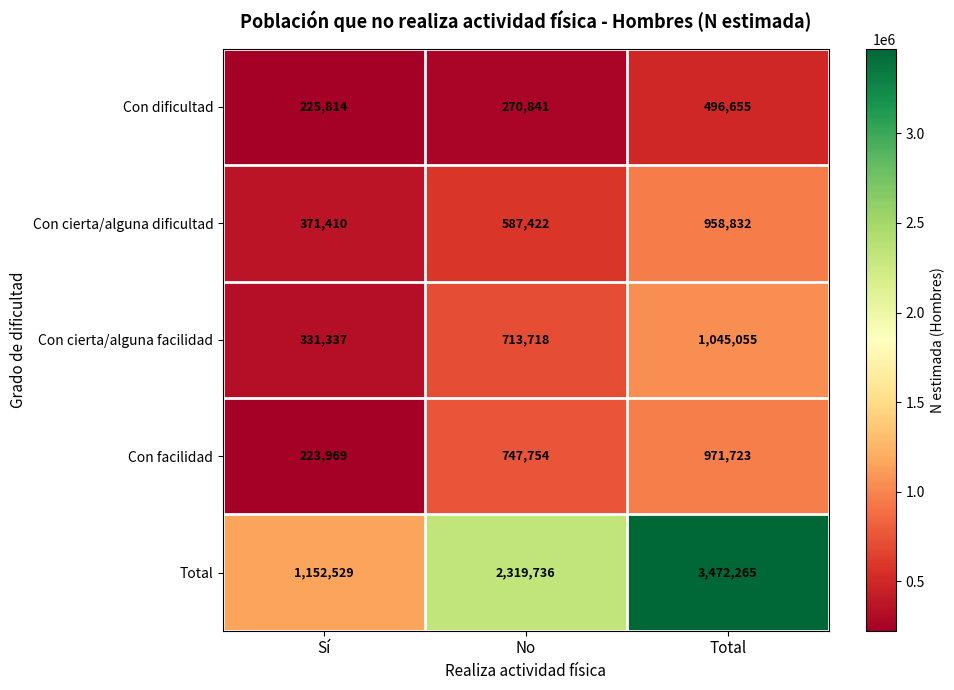

At how many categories does at least one series exceed 833761?

3